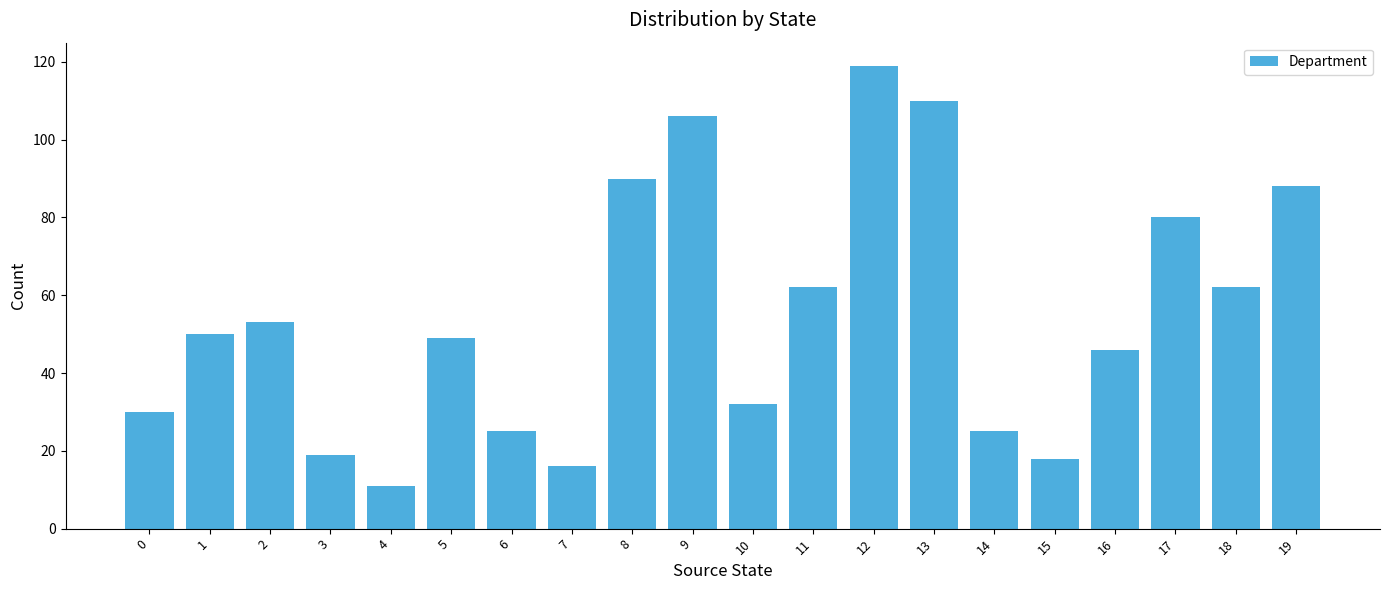

Reading left to right, what are all the values shown in this chart?

30	50	53	19	11	49	25	16	90	106	32	62	119	110	25	18	46	80	62	88